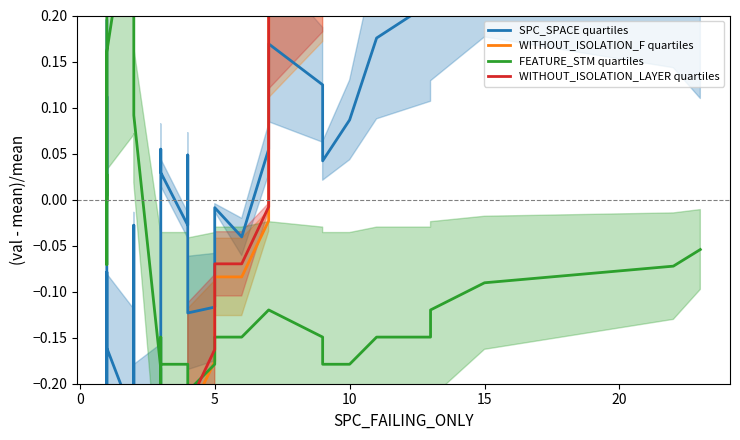

Where is SPC_SPACE quartiles nearest to the value 0?

5